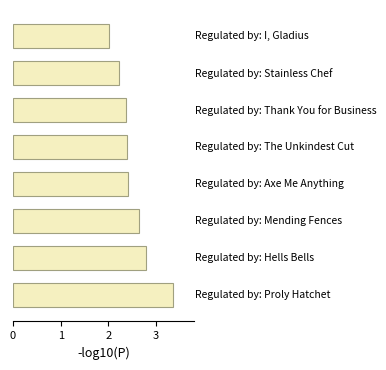

What is the difference between the second highest and second lowest values?

0.6